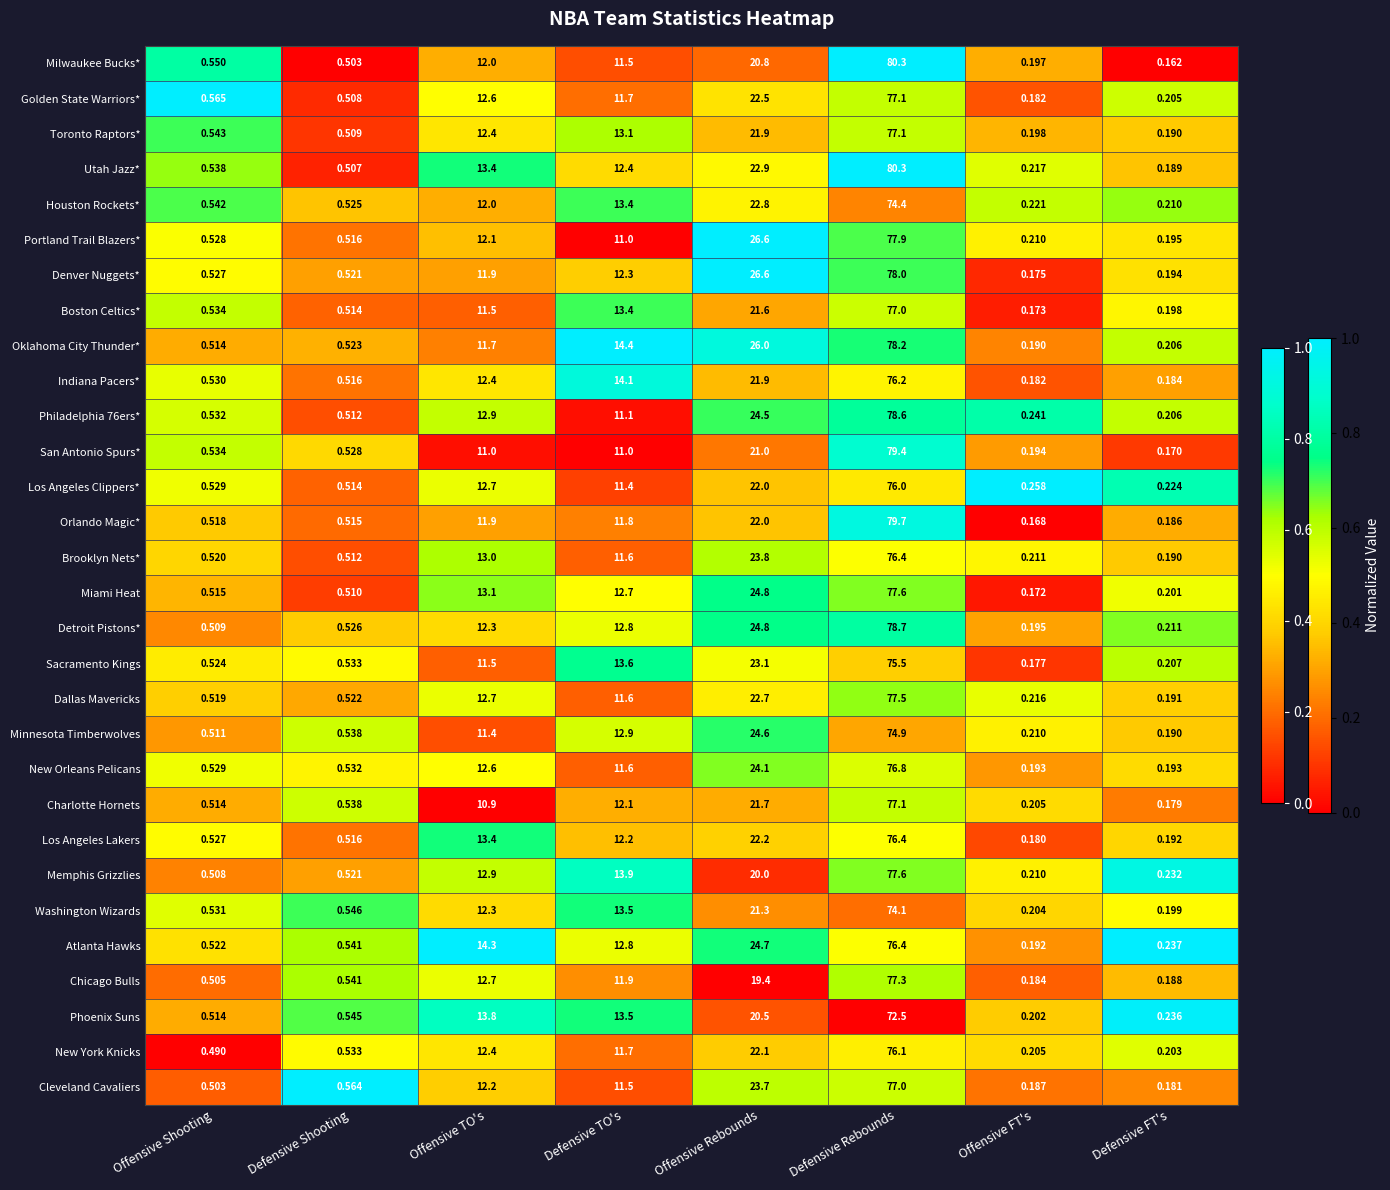

At which label does Orlando Magic* first exceed 11?

Offensive TO's